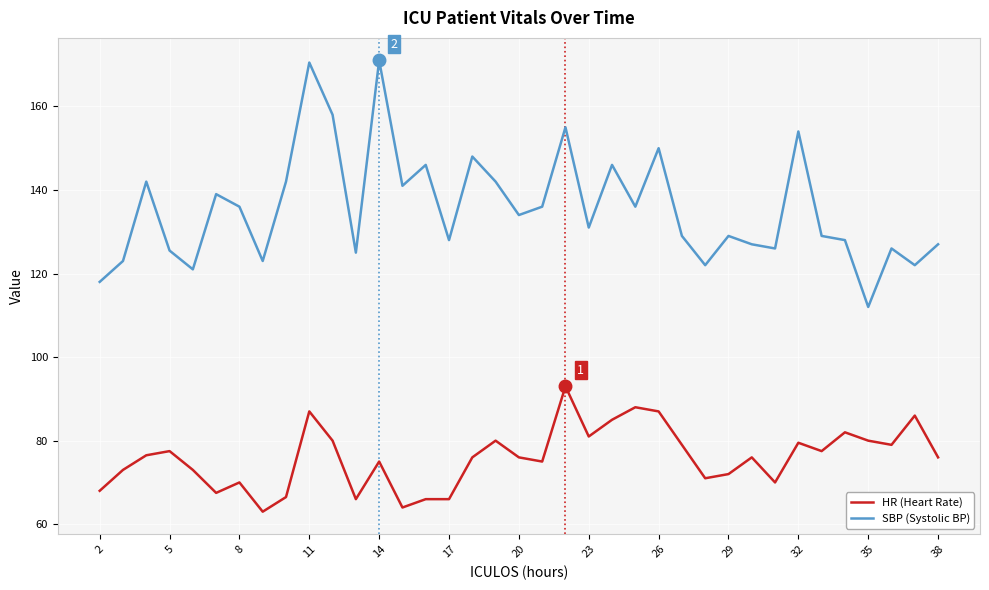

Which series has the largest total across all categories?

SBP (Systolic BP)